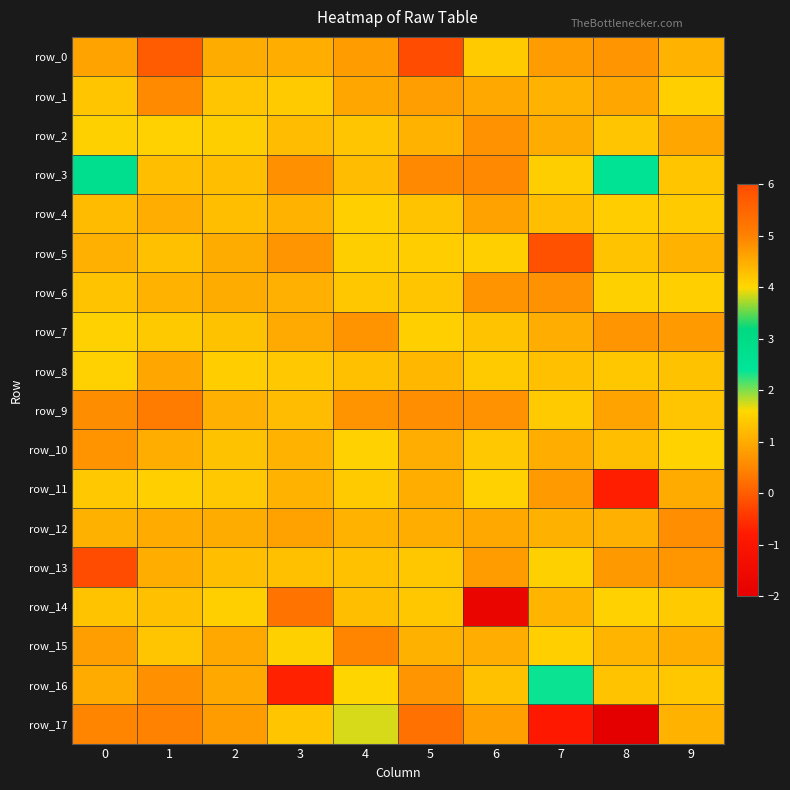

At 6, list the series in order from smallest to largest.

row_14, row_3, row_2, row_9, row_6, row_13, row_17, row_4, row_12, row_1, row_15, row_16, row_7, row_10, row_8, row_0, row_5, row_11